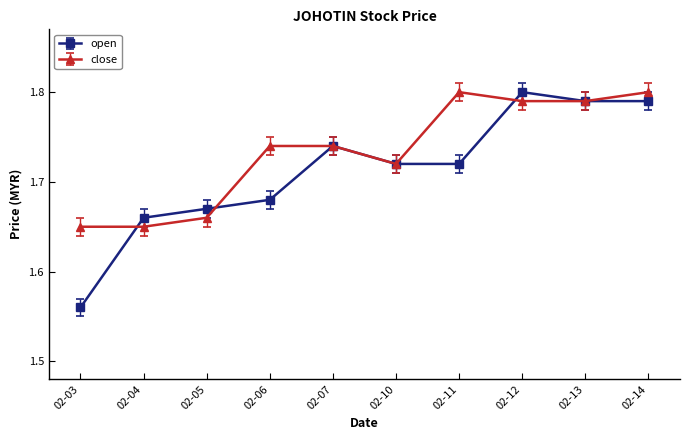

Where is open nearest to the value 1?

02-03